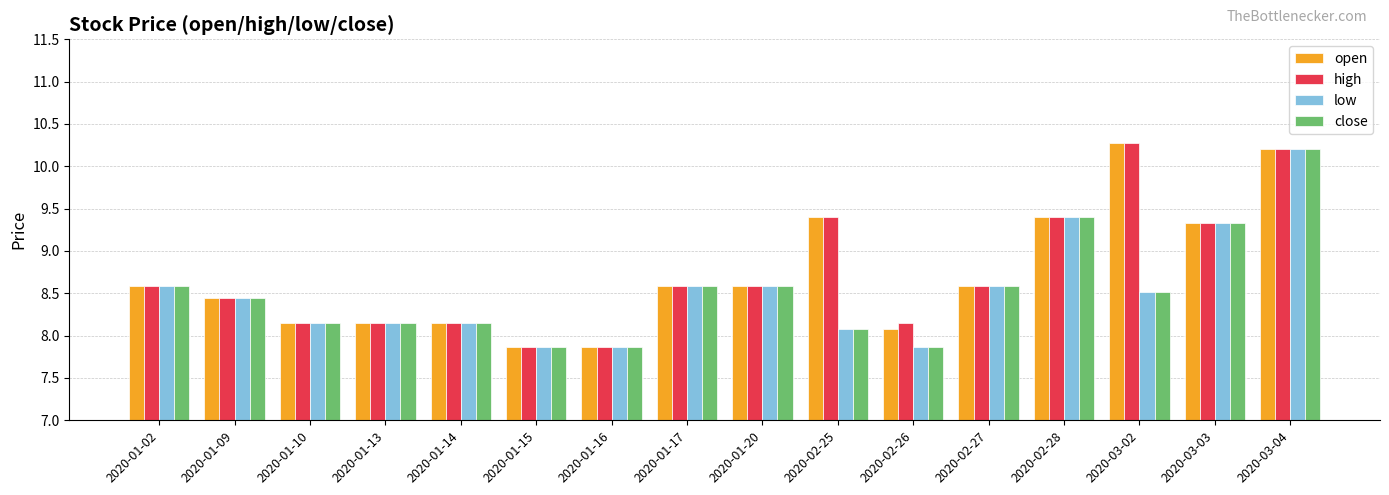

Read the open value at 2020-02-25.

9.4